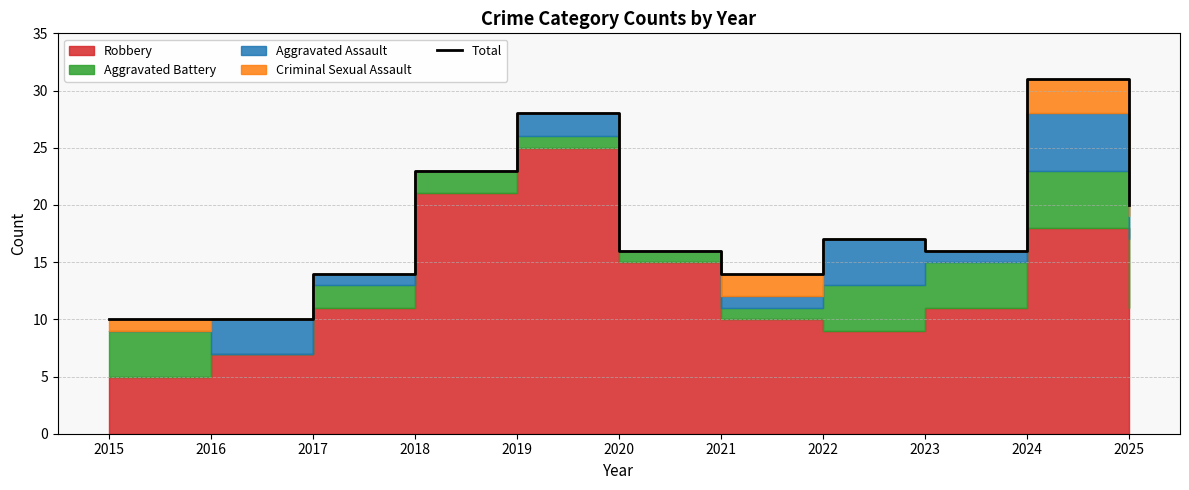

What is the change in value from 2023 to 2024?

+15